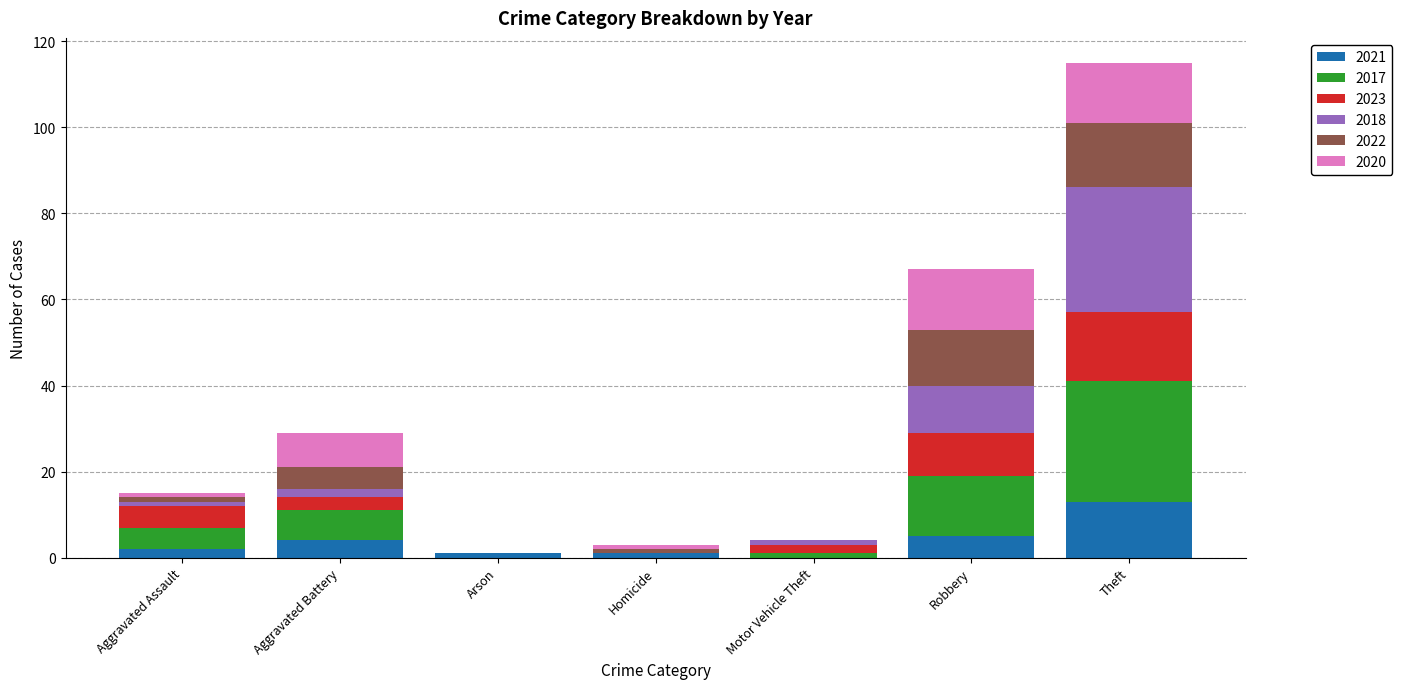

What is the maximum value for 2021?

13